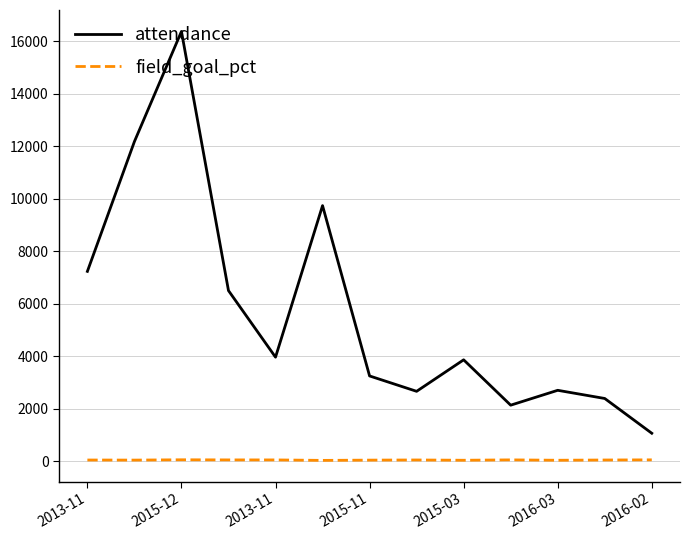

True or false: attendance and field_goal_pct intersect in this chart.

False